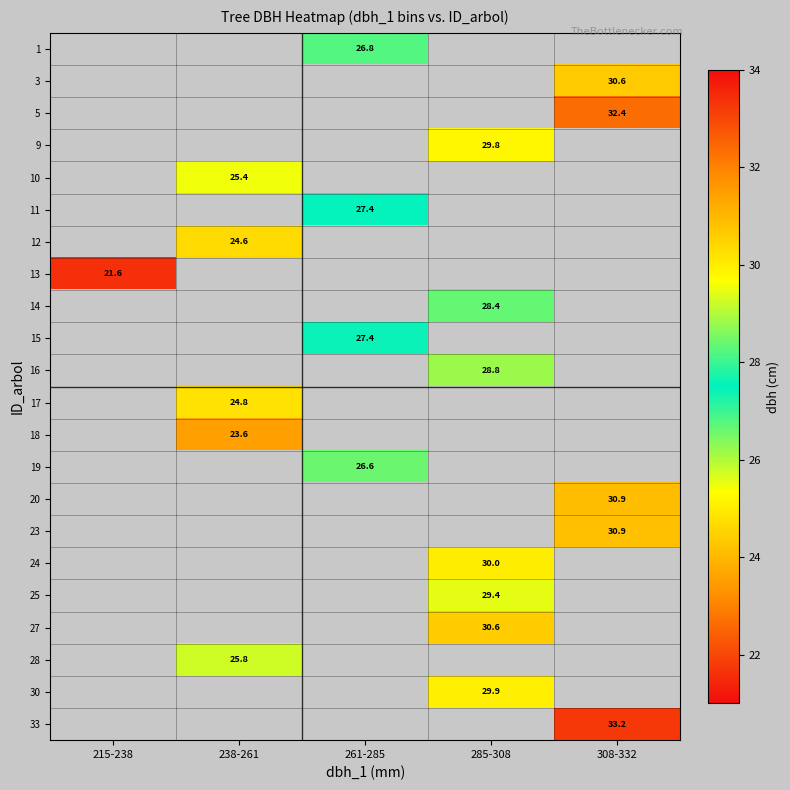

Which has a higher value, 215-238 or 238-261?

238-261